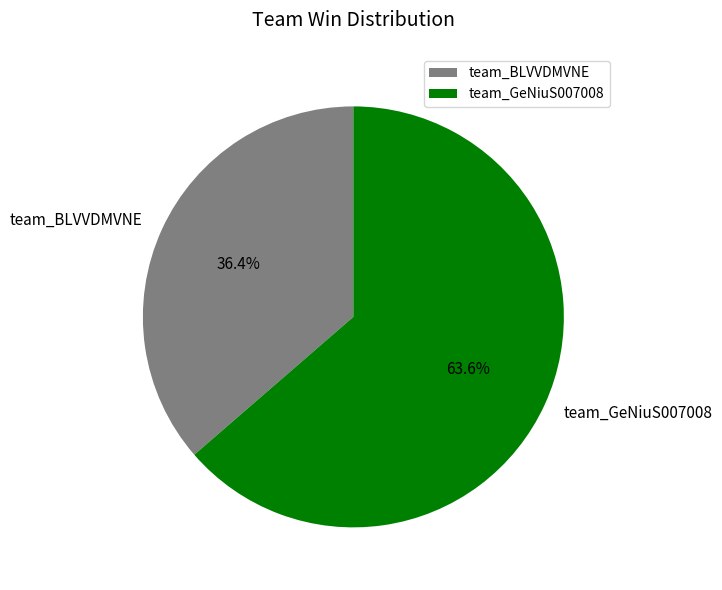

Between team_GeNiuS007008 and team_BLVVDMVNE, which is larger?

team_GeNiuS007008